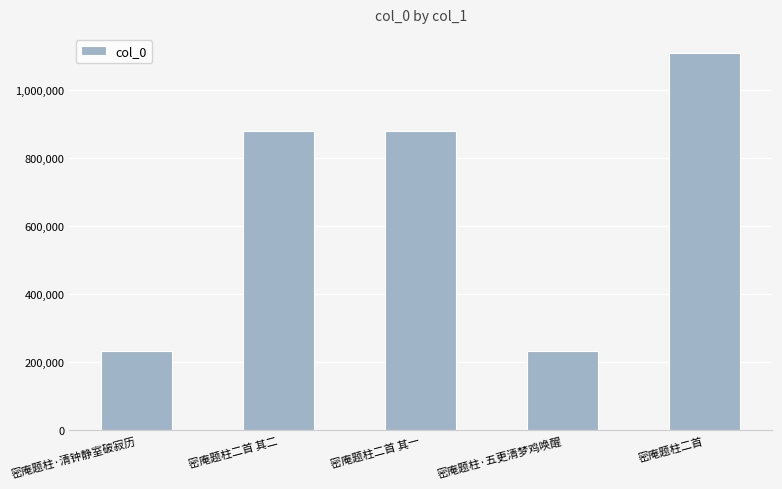

The chart shows a value of 1449070 at 密庵题柱二首 其一. True or false?

False